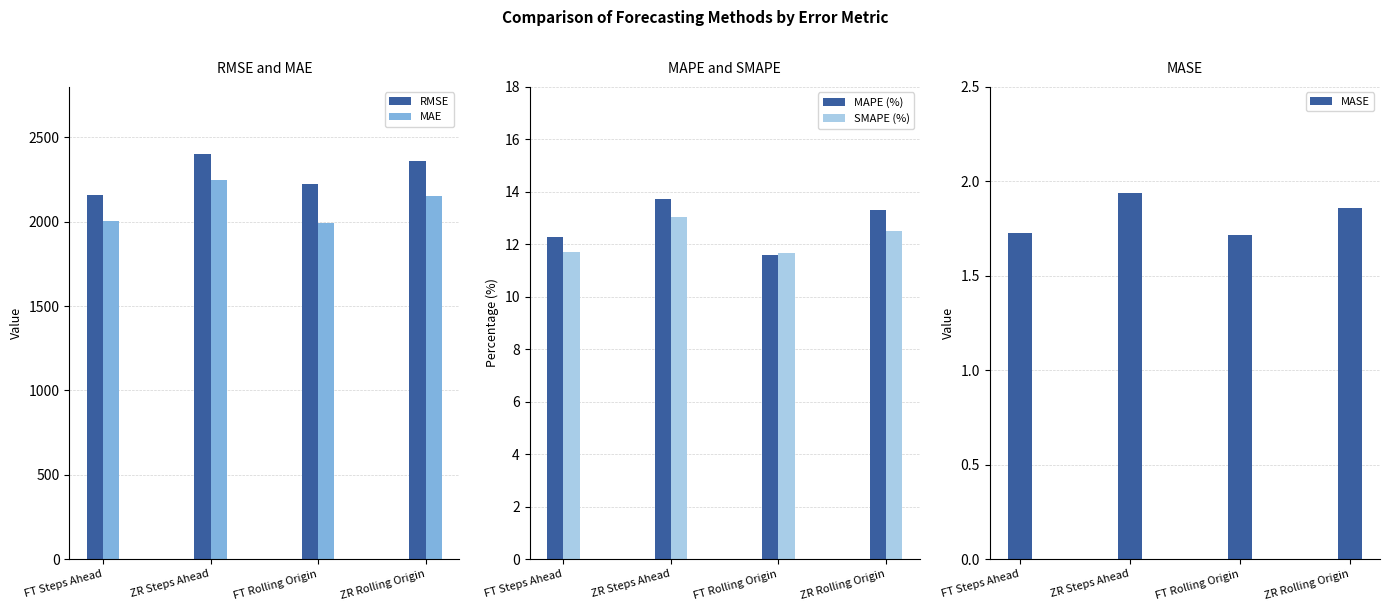

At which label does MAPE (%) reach its peak?

ZR Steps Ahead